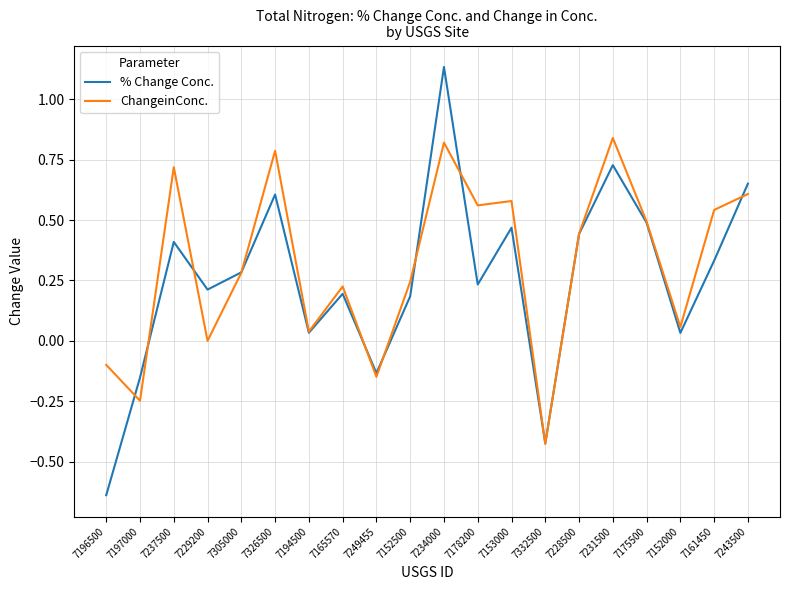

Which series changed the most between 7229200 and 7152500?

ChangeinConc.